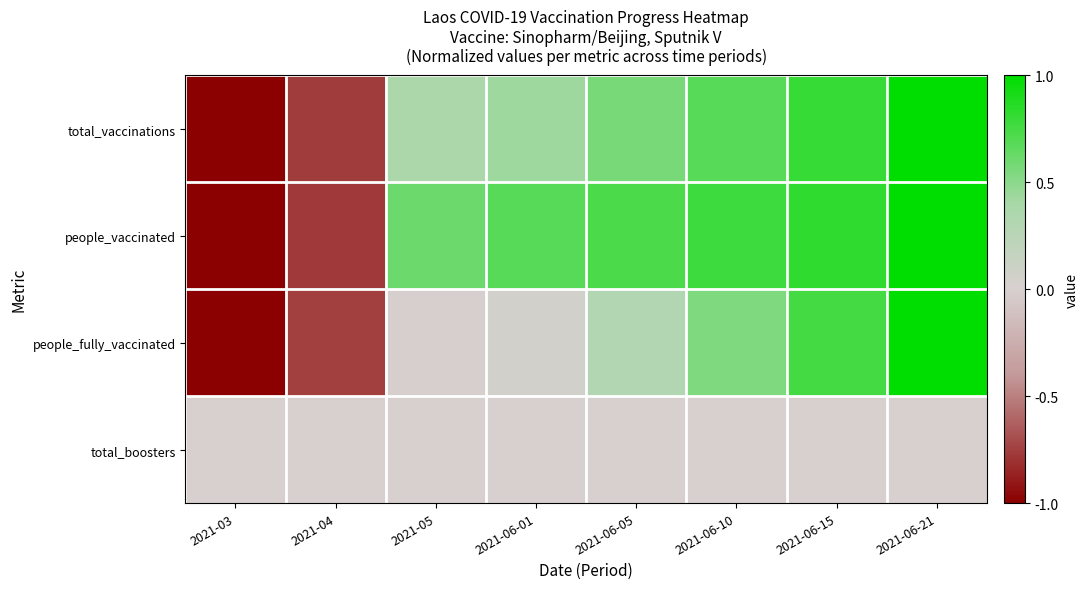

What is the minimum value shown in the chart?

-1.0